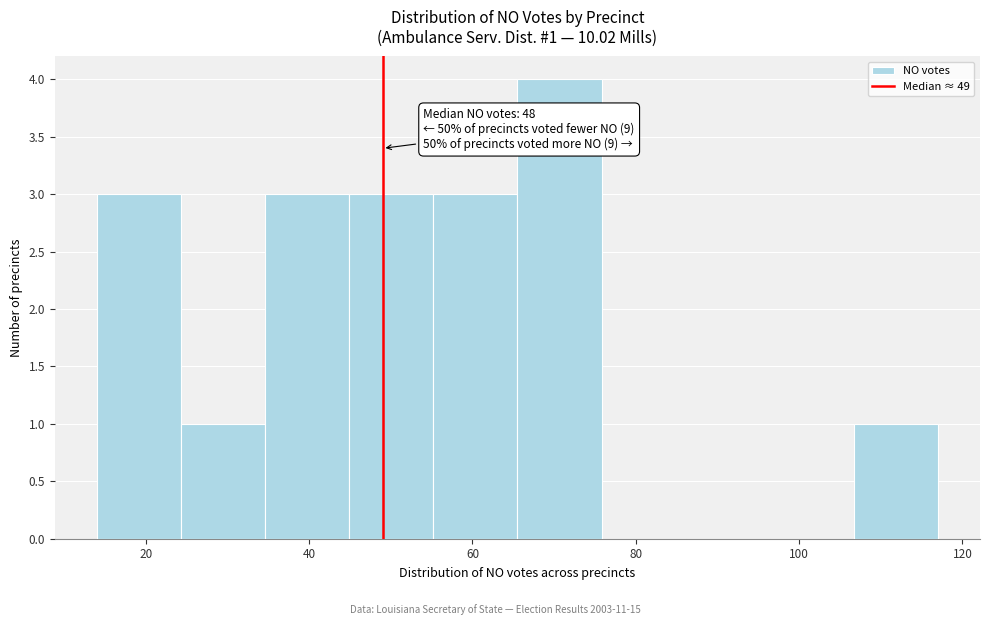

Over which range of the x-axis is the bar tallest?

66 to 76